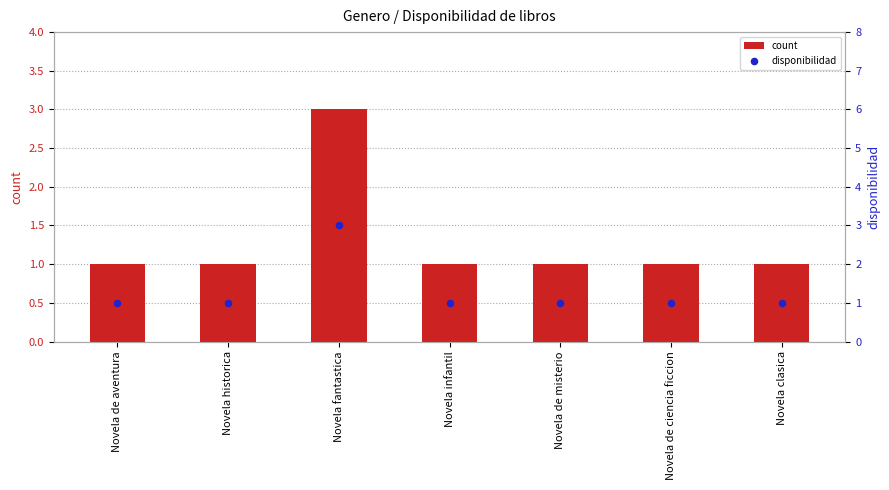

Which series contains the lowest Y value?

count